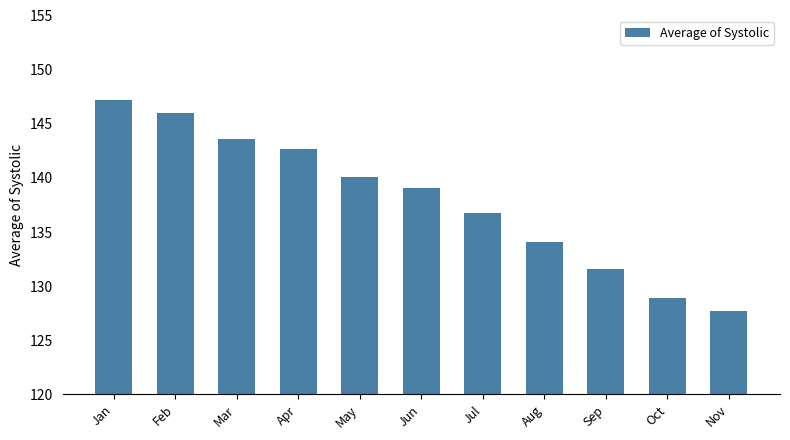

What is the ratio of the value at Mar to the value at Sep?

1.1